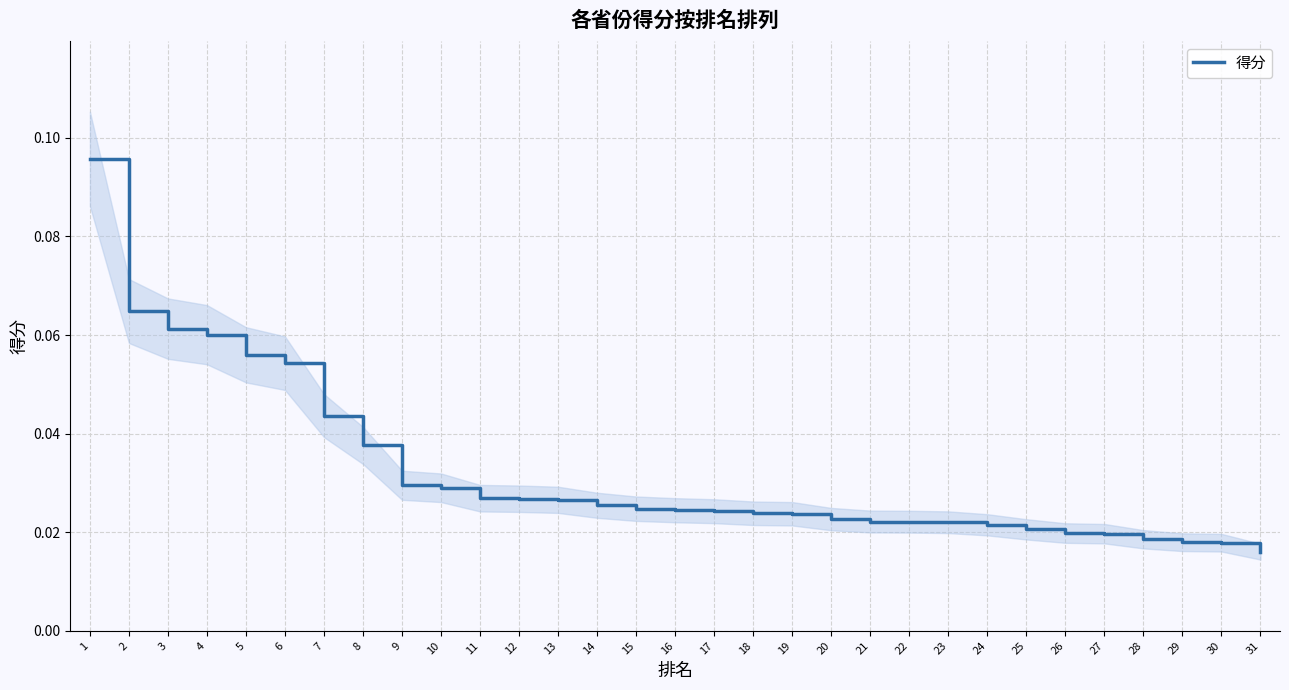

The value at 19 is 0.0. True or false?

False